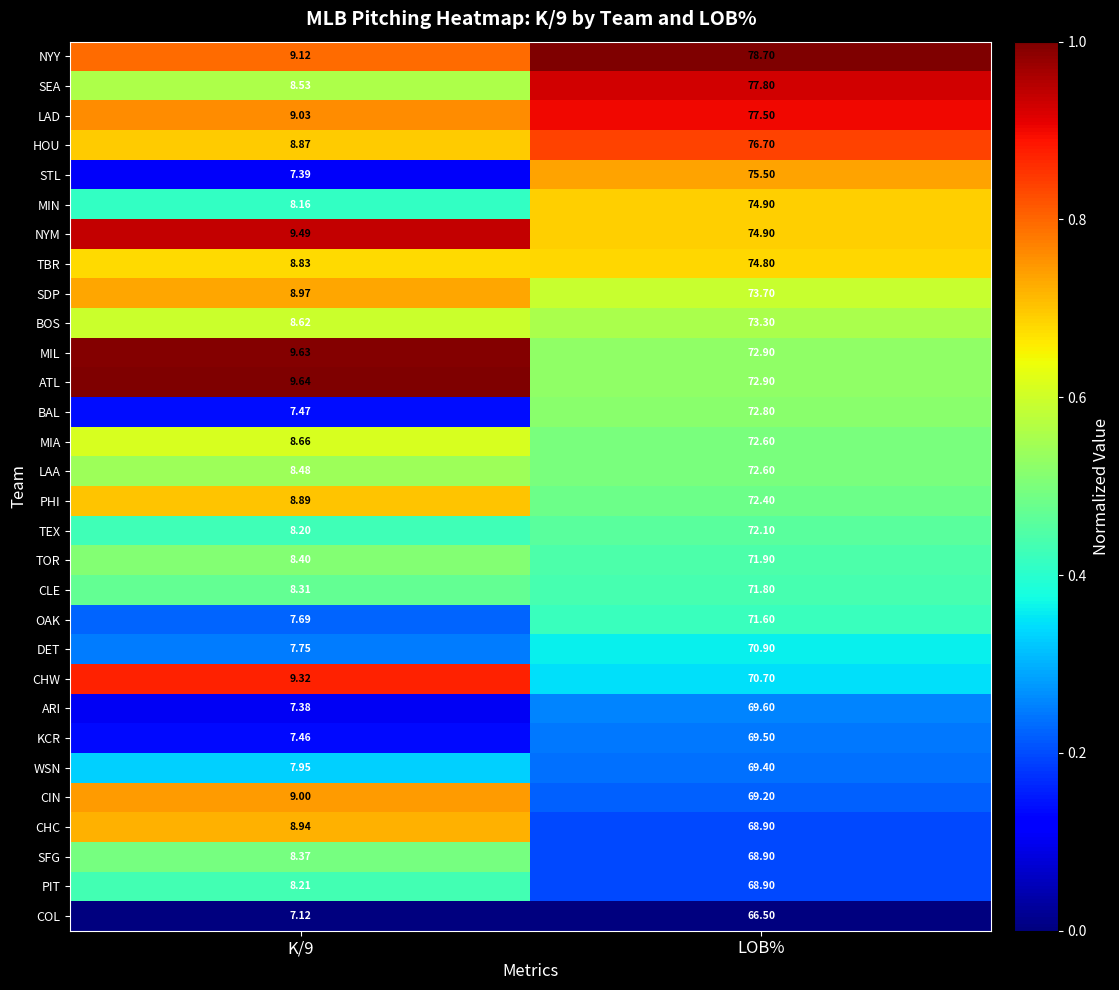

Which category has the highest value across all series?

LOB%